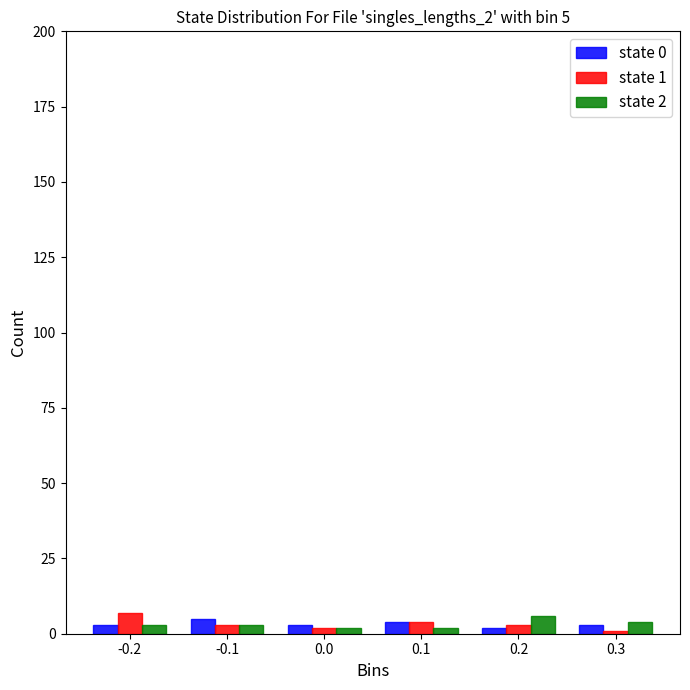

The state 2 series shows 2 at 0.0. True or false?

True